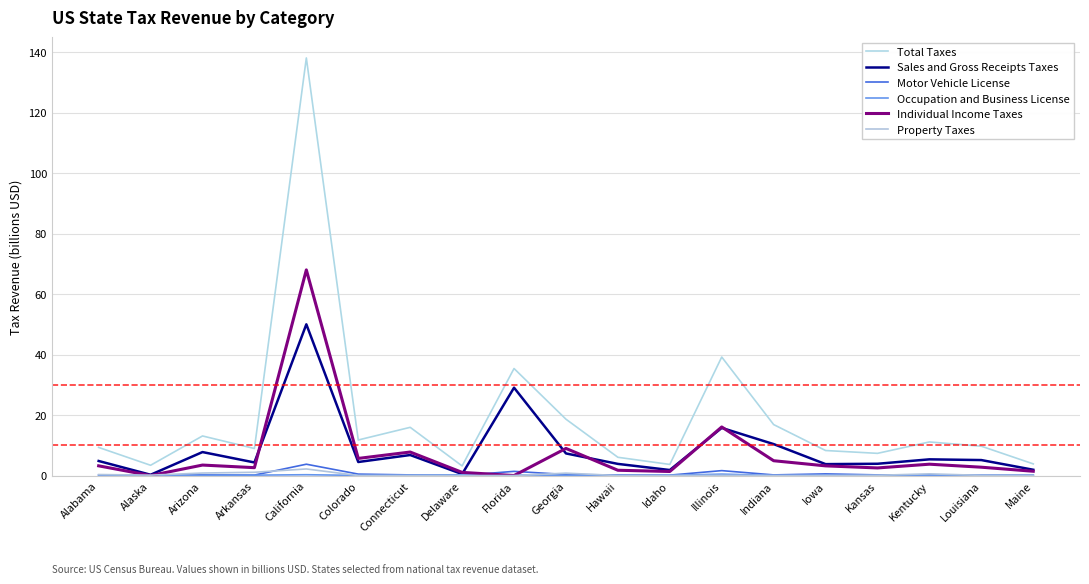

The Sales and Gross Receipts Taxes series shows 0.4 at Idaho. True or false?

False